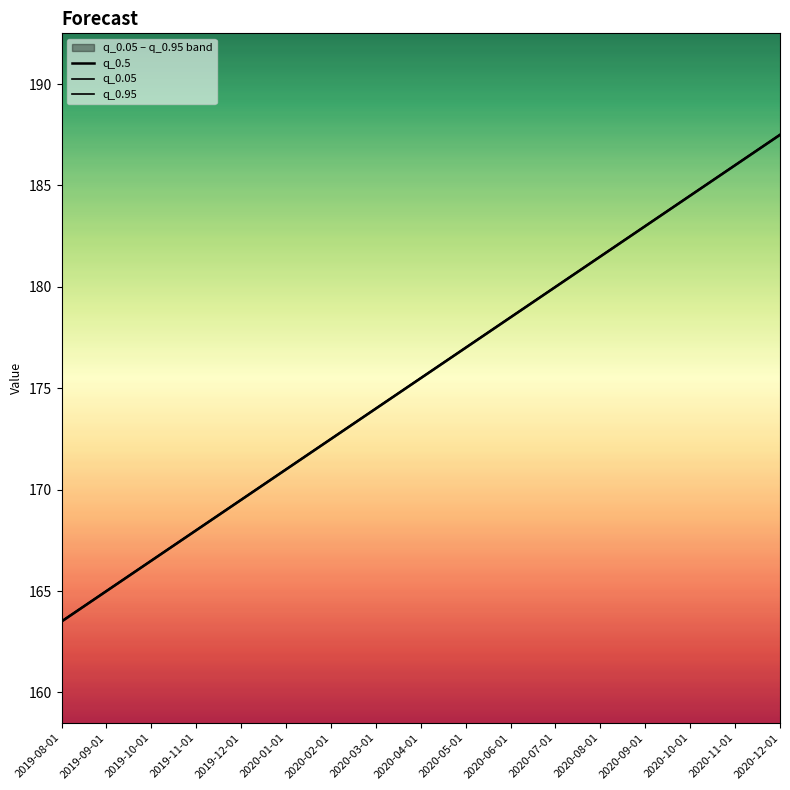

What is the maximum value shown in the chart?

187.5